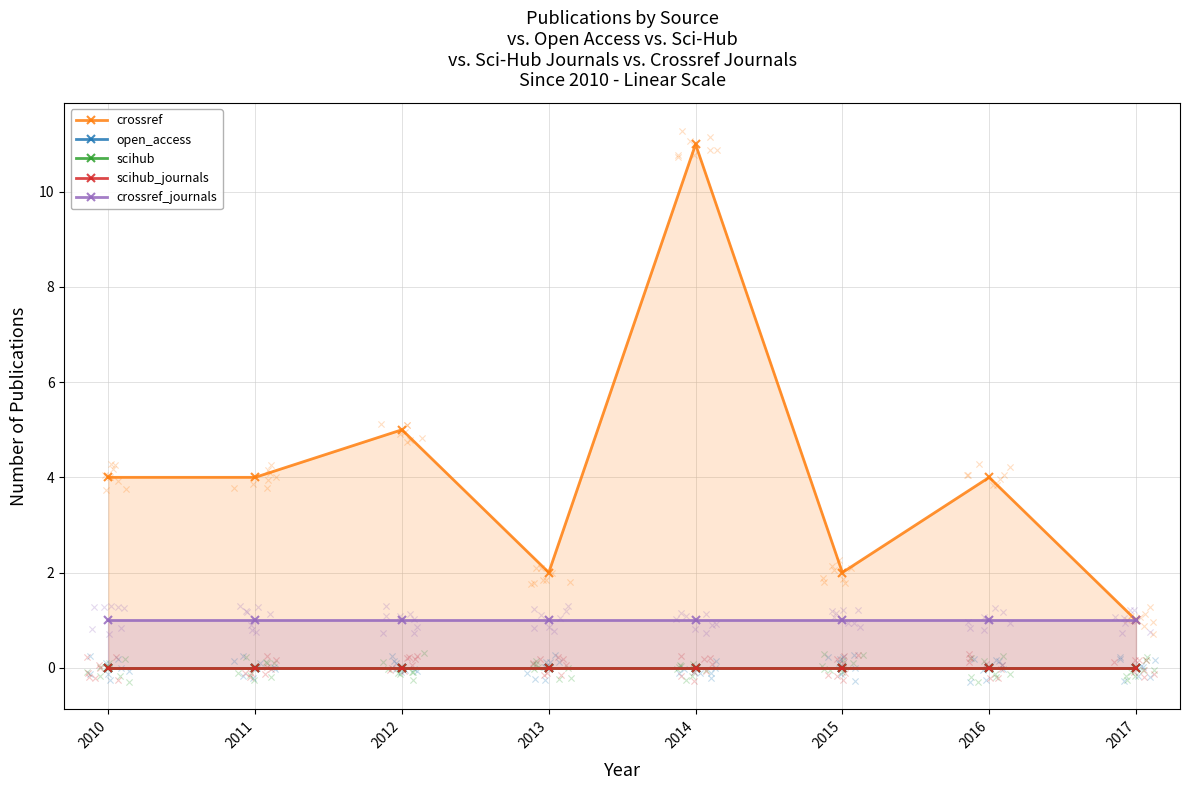

Is the value of crossref at 2012 greater than the value of open_access at 2011?

Yes